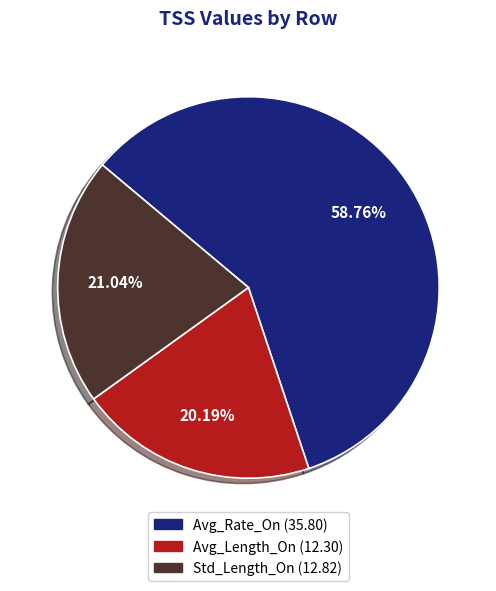

To the nearest percent, what is the difference between the Avg_Length_On and Avg_Rate_On slice percentages?

39%